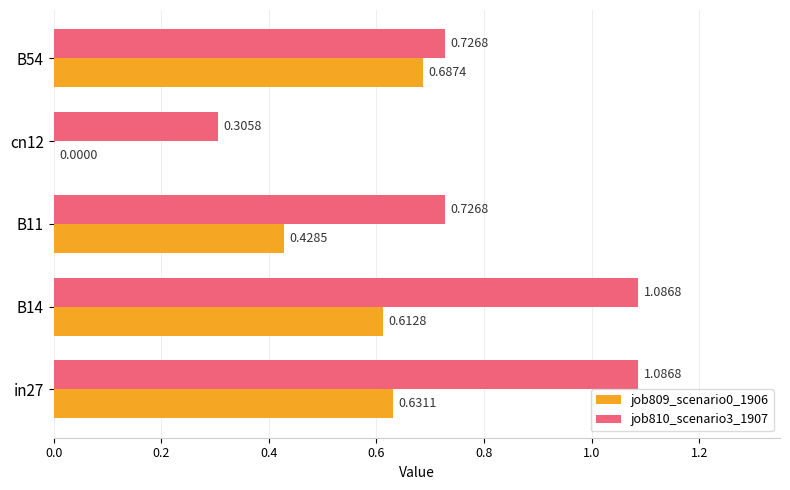

What is the total value across all series at B54?

1.4